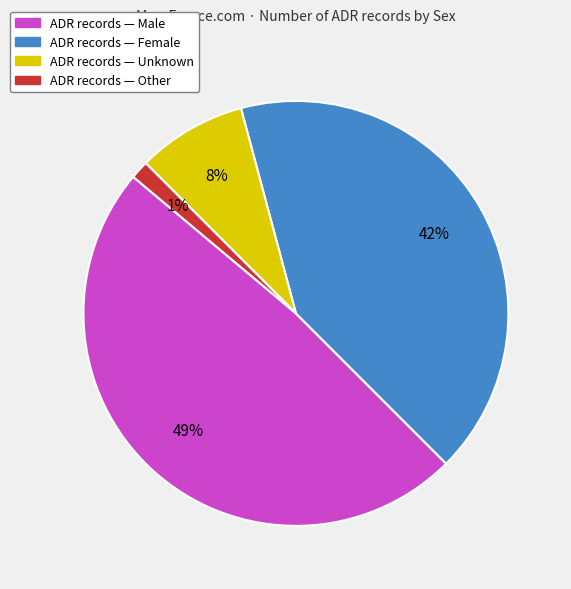

Count the number of slices in the pie.

4